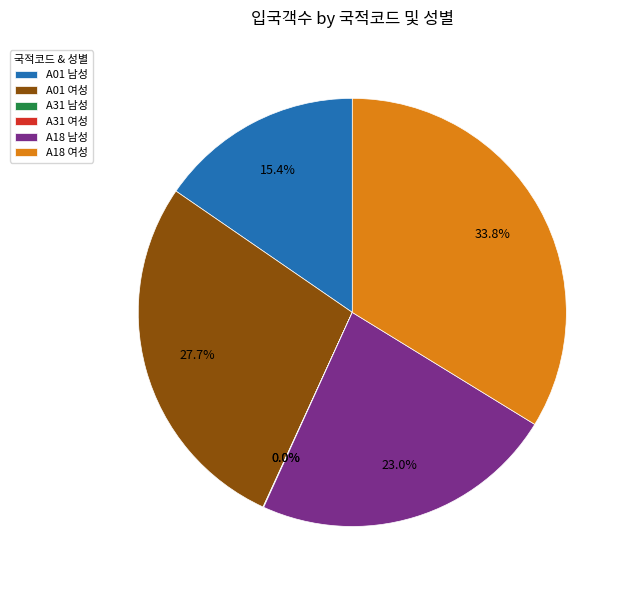

To the nearest percent, what is the difference between the A01 여성 and A18 남성 slice percentages?

5%